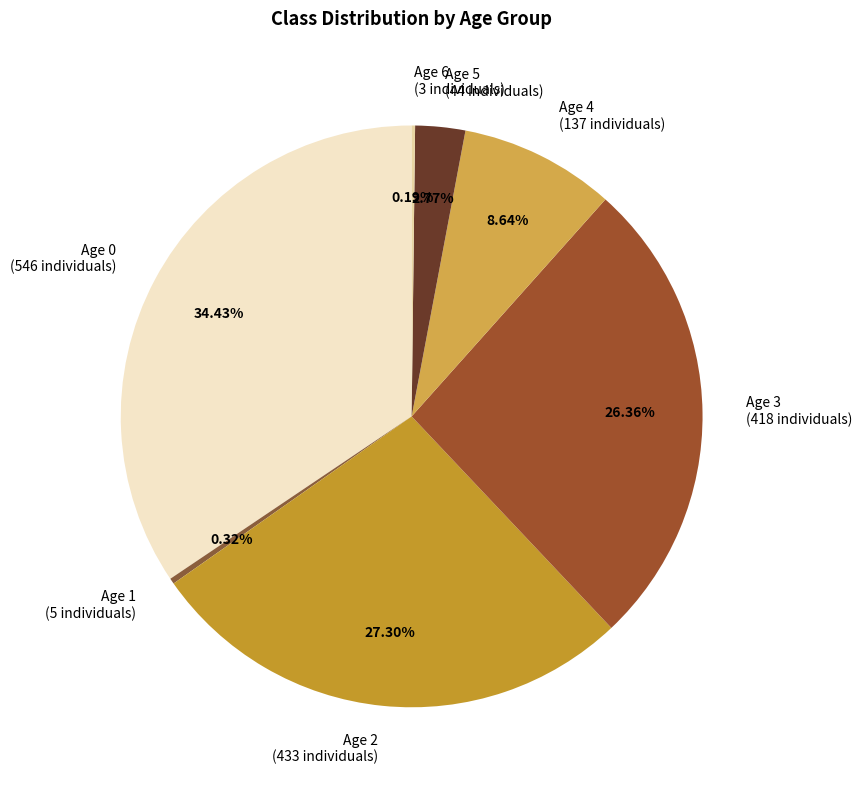

To the nearest percent, what is the difference between the Age 1 and Age 4 slice percentages?

8%